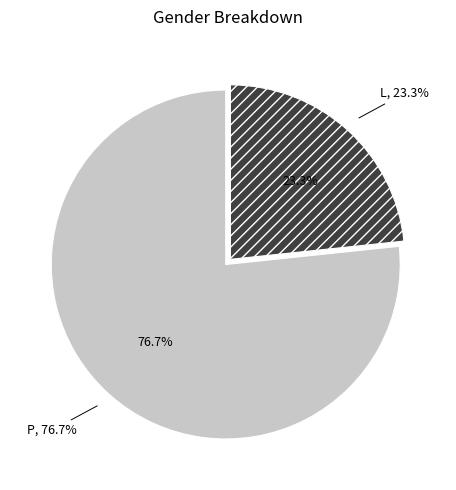

Count the number of slices in the pie.

2